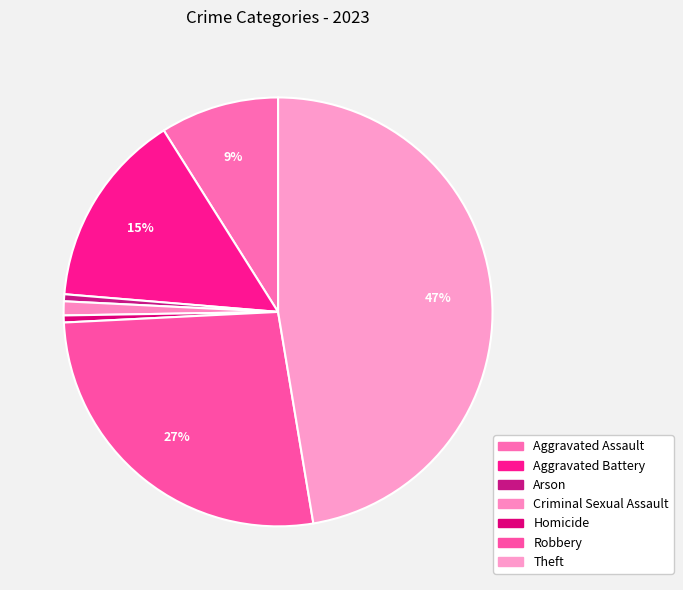

Which has a higher value, Arson or Theft?

Theft